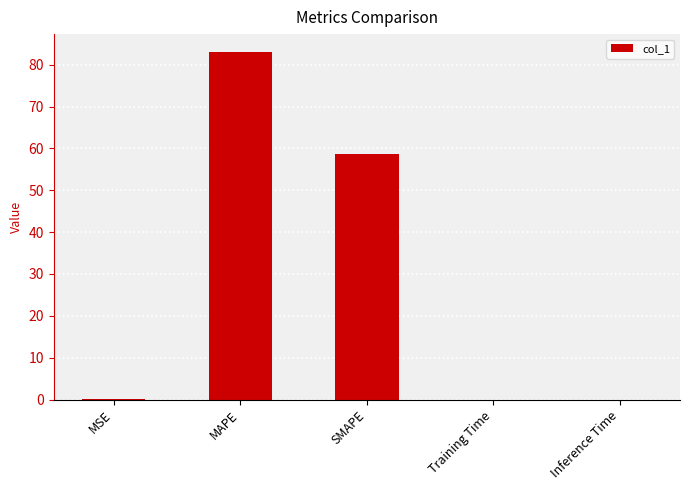

True or false: the data shows 0.0 at Training Time.

True